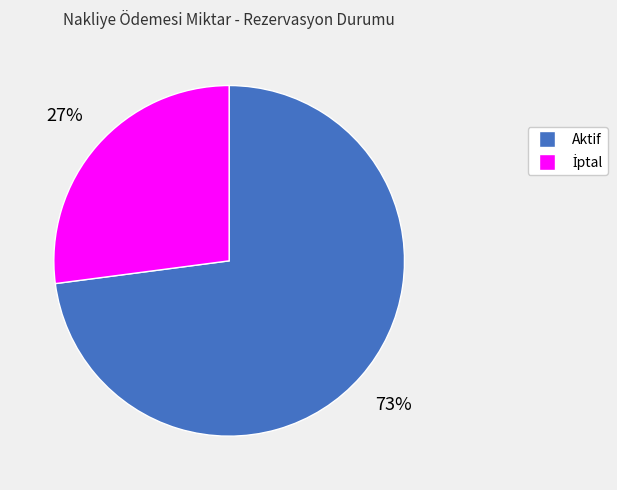

True or false: Aktif accounts for 73% of the total.

True